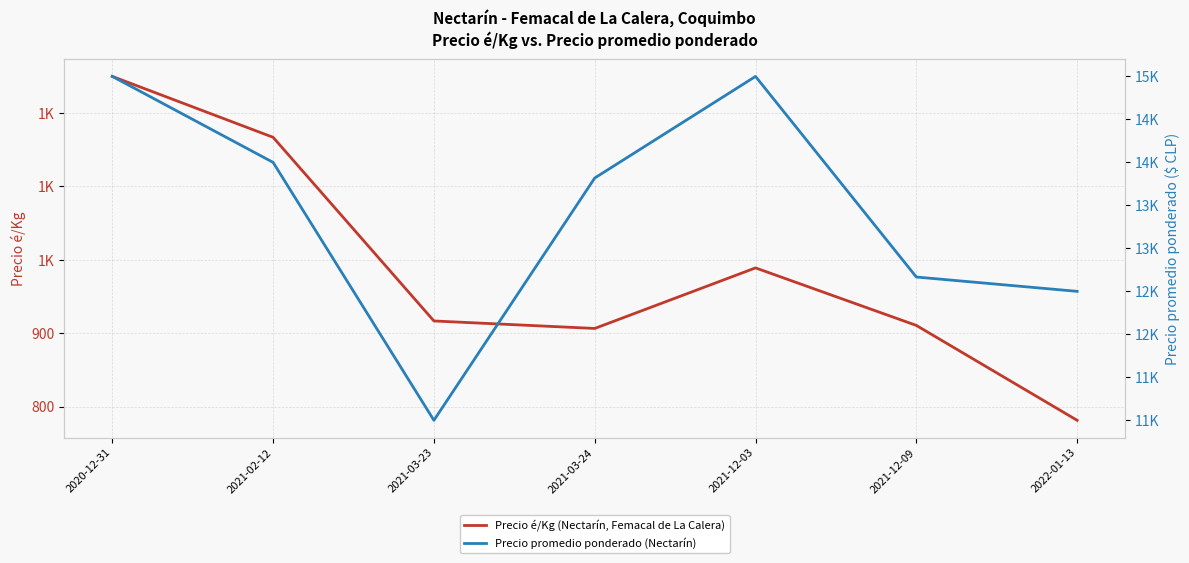

Where does the Precio é/Kg (Nectarín, Femacal de La Calera) series first go above 916?

2020-12-31